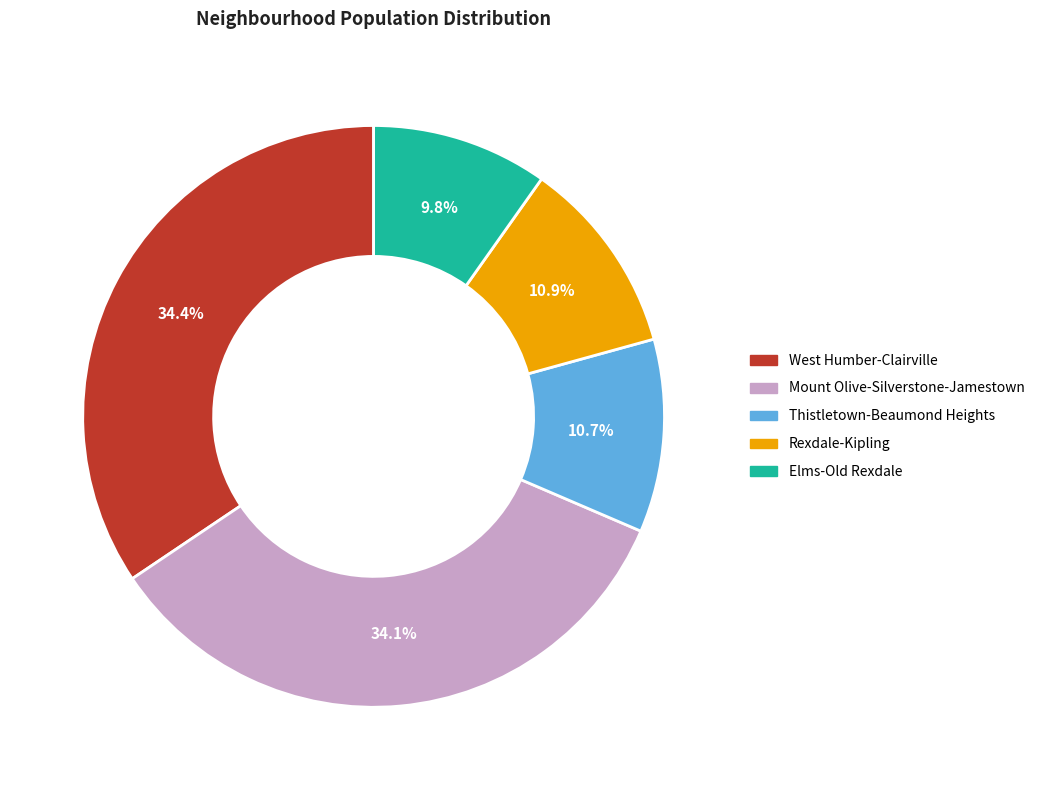

Does Thistletown-Beaumond Heights represent more than half of the total?

No